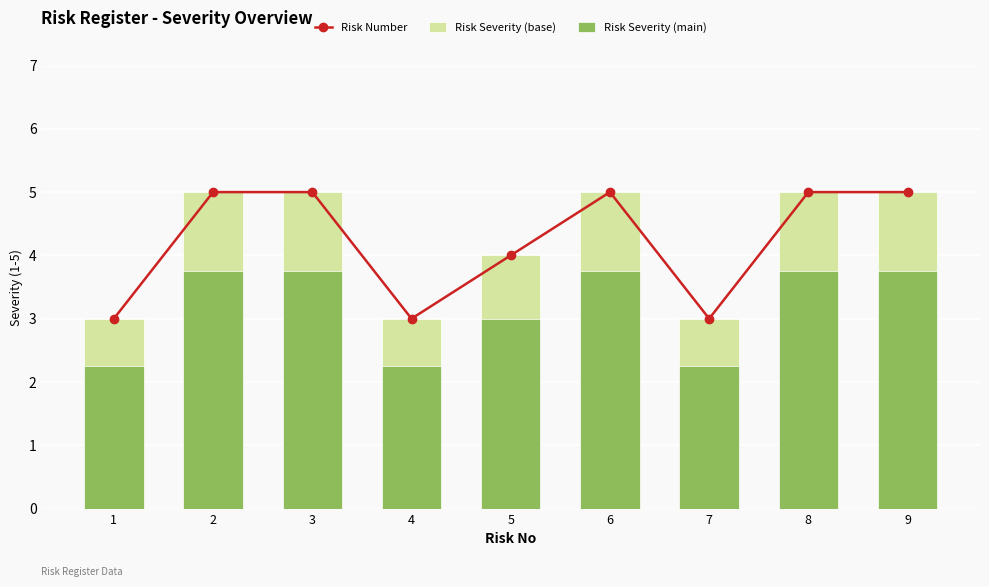

At which label is Risk Number closest to 4?

5